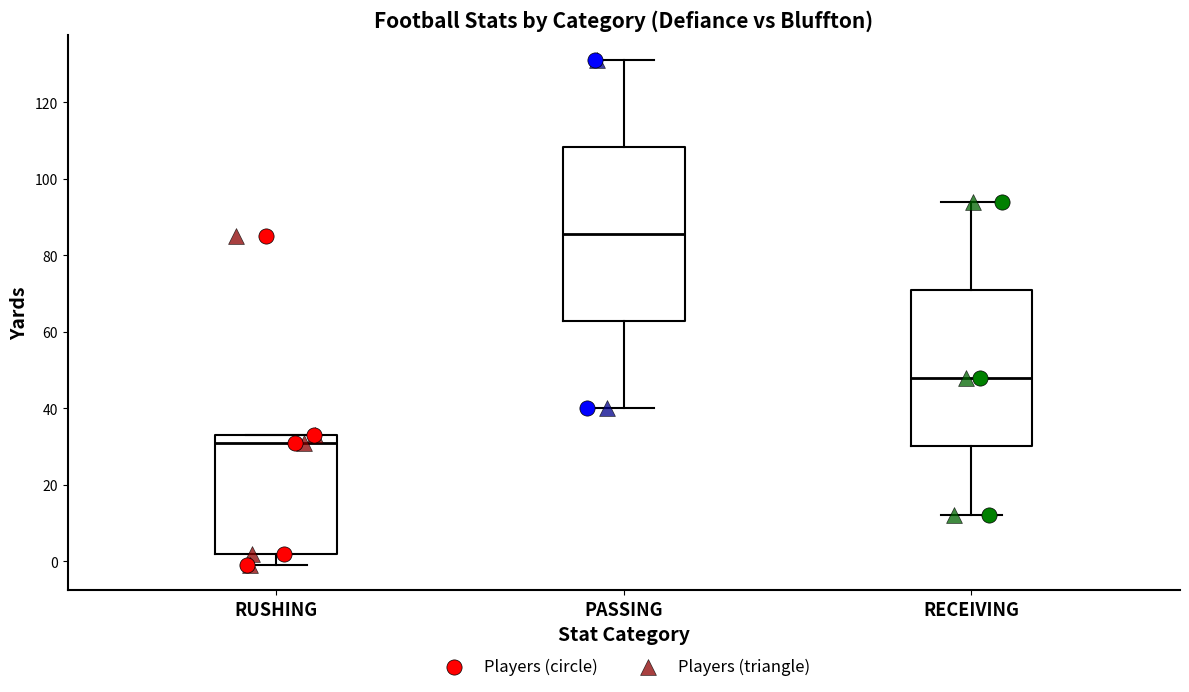

Which box's median line is the lowest?

RUSHING